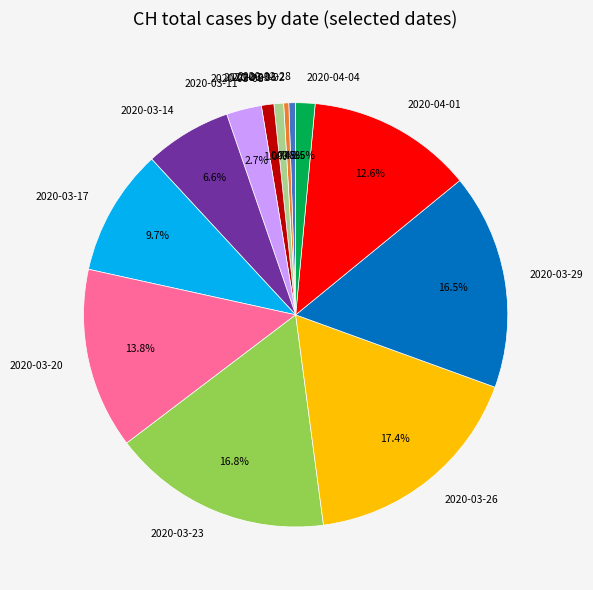

Which has a higher value, 2020-03-14 or 2020-03-20?

2020-03-20